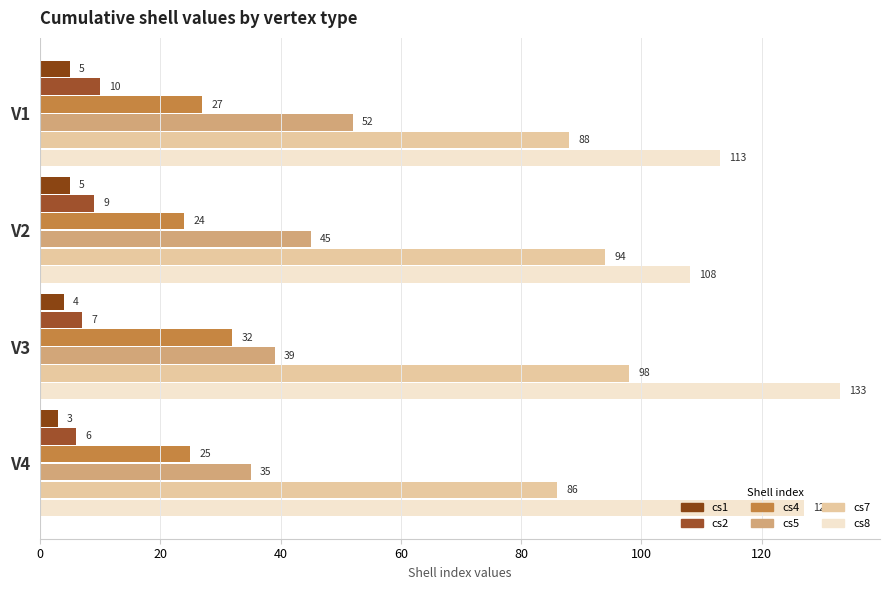

How many data points does each series have?

4